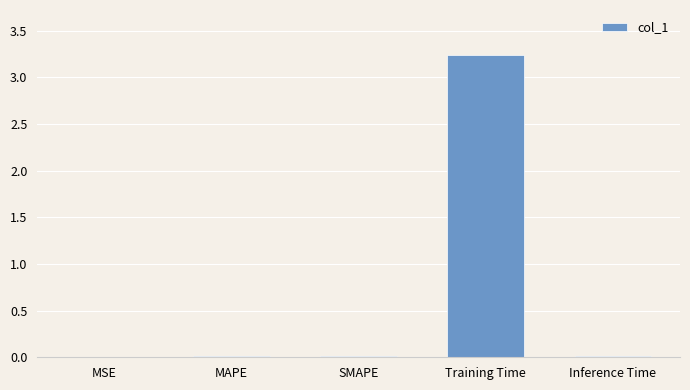

True or false: the data shows 0.0 at SMAPE.

True